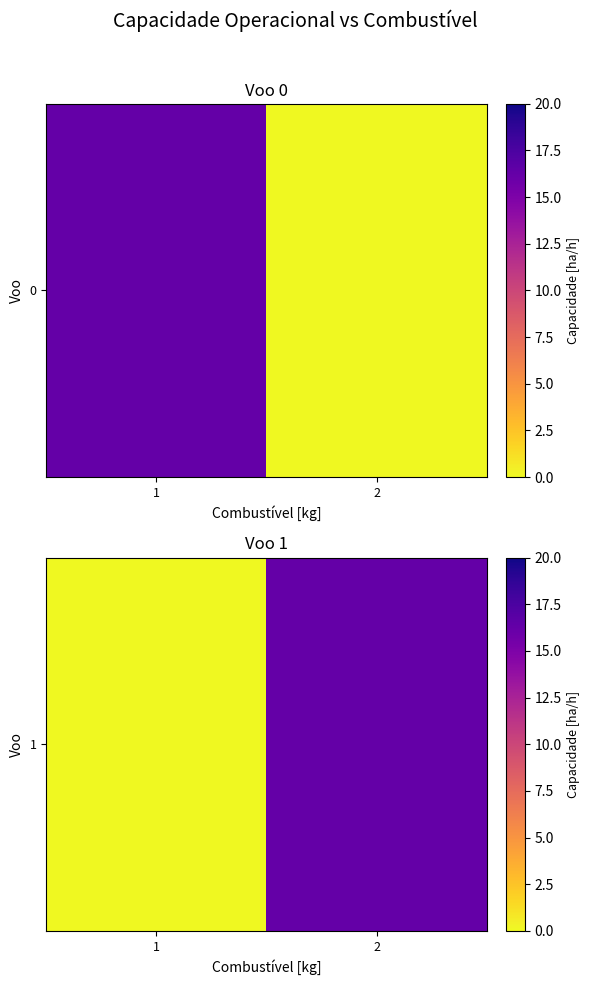

True or false: the data shows 5.5 at 1.

False